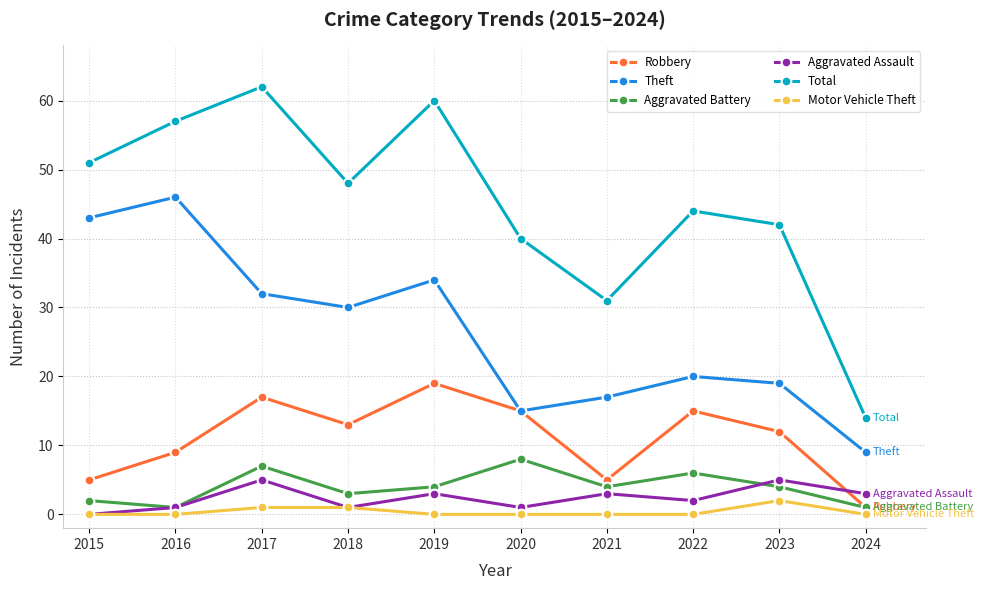

Rank the categories by Total value from highest to lowest.

2017, 2019, 2016, 2015, 2018, 2022, 2023, 2020, 2021, 2024